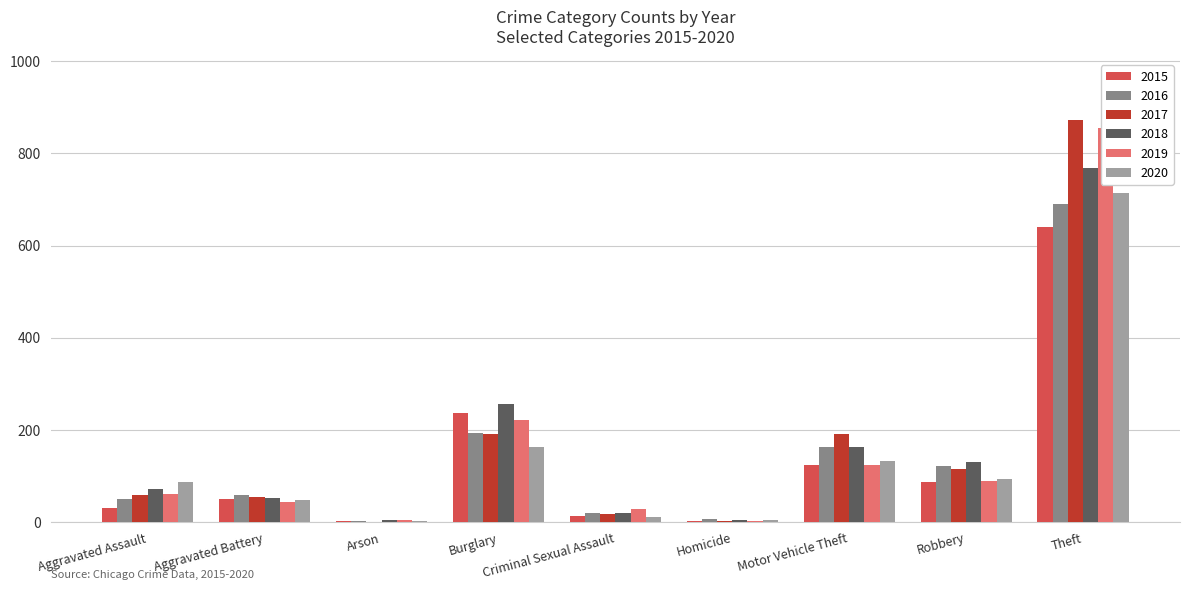

Reading right to left, extract all data points from this chart.

2015: Theft=641	Robbery=87	Motor Vehicle Theft=125	Homicide=4	Criminal Sexual Assault=13	Burglary=236	Arson=3	Aggravated Battery=50	Aggravated Assault=31
2016: Theft=689	Robbery=123	Motor Vehicle Theft=163	Homicide=8	Criminal Sexual Assault=20	Burglary=194	Arson=3	Aggravated Battery=60	Aggravated Assault=50
2017: Theft=873	Robbery=115	Motor Vehicle Theft=191	Homicide=2	Criminal Sexual Assault=19	Burglary=192	Arson=1	Aggravated Battery=54	Aggravated Assault=59
2018: Theft=767	Robbery=130	Motor Vehicle Theft=164	Homicide=5	Criminal Sexual Assault=20	Burglary=257	Arson=6	Aggravated Battery=52	Aggravated Assault=72
2019: Theft=855	Robbery=89	Motor Vehicle Theft=125	Homicide=3	Criminal Sexual Assault=29	Burglary=221	Arson=5	Aggravated Battery=45	Aggravated Assault=61
2020: Theft=713	Robbery=94	Motor Vehicle Theft=134	Homicide=6	Criminal Sexual Assault=12	Burglary=163	Arson=4	Aggravated Battery=48	Aggravated Assault=87